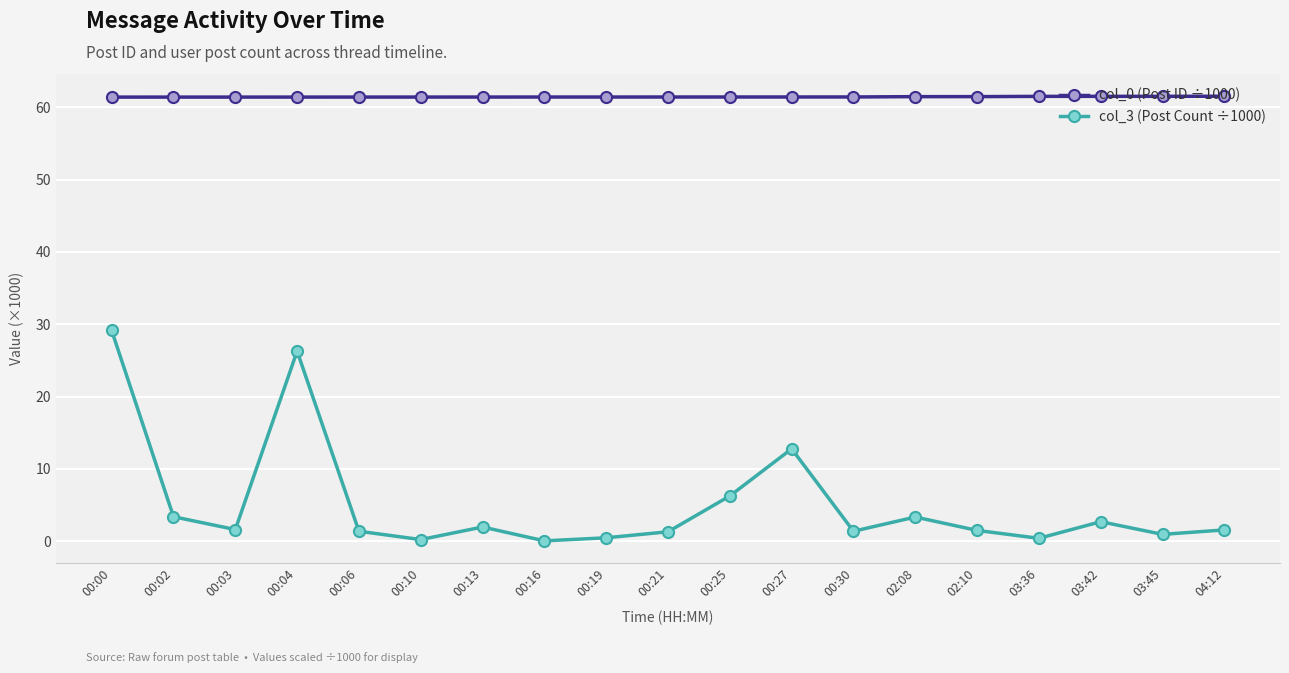

True or false: col_3 (Post Count ÷1000) and col_0 (Post ID ÷1000) intersect in this chart.

False